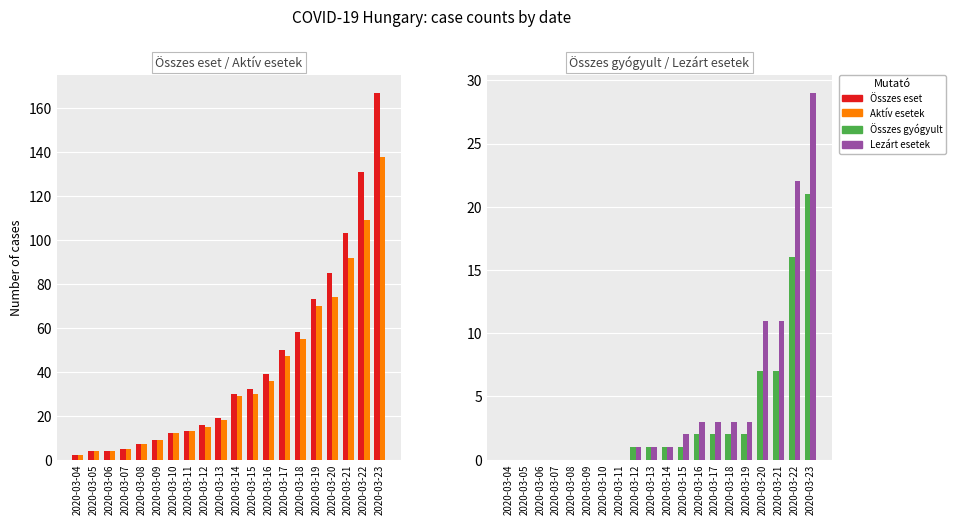

Reading left to right, what are all the values shown in this chart?

Összes eset: 2020-03-04=2	2020-03-05=4	2020-03-06=4	2020-03-07=5	2020-03-08=7	2020-03-09=9	2020-03-10=12	2020-03-11=13	2020-03-12=16	2020-03-13=19	2020-03-14=30	2020-03-15=32	2020-03-16=39	2020-03-17=50	2020-03-18=58	2020-03-19=73	2020-03-20=85	2020-03-21=103	2020-03-22=131	2020-03-23=167
Aktív esetek: 2020-03-04=2	2020-03-05=4	2020-03-06=4	2020-03-07=5	2020-03-08=7	2020-03-09=9	2020-03-10=12	2020-03-11=13	2020-03-12=15	2020-03-13=18	2020-03-14=29	2020-03-15=30	2020-03-16=36	2020-03-17=47	2020-03-18=55	2020-03-19=70	2020-03-20=74	2020-03-21=92	2020-03-22=109	2020-03-23=138
Összes gyógyult: 2020-03-04=0	2020-03-05=0	2020-03-06=0	2020-03-07=0	2020-03-08=0	2020-03-09=0	2020-03-10=0	2020-03-11=0	2020-03-12=1	2020-03-13=1	2020-03-14=1	2020-03-15=1	2020-03-16=2	2020-03-17=2	2020-03-18=2	2020-03-19=2	2020-03-20=7	2020-03-21=7	2020-03-22=16	2020-03-23=21
Lezárt esetek: 2020-03-04=0	2020-03-05=0	2020-03-06=0	2020-03-07=0	2020-03-08=0	2020-03-09=0	2020-03-10=0	2020-03-11=0	2020-03-12=1	2020-03-13=1	2020-03-14=1	2020-03-15=2	2020-03-16=3	2020-03-17=3	2020-03-18=3	2020-03-19=3	2020-03-20=11	2020-03-21=11	2020-03-22=22	2020-03-23=29